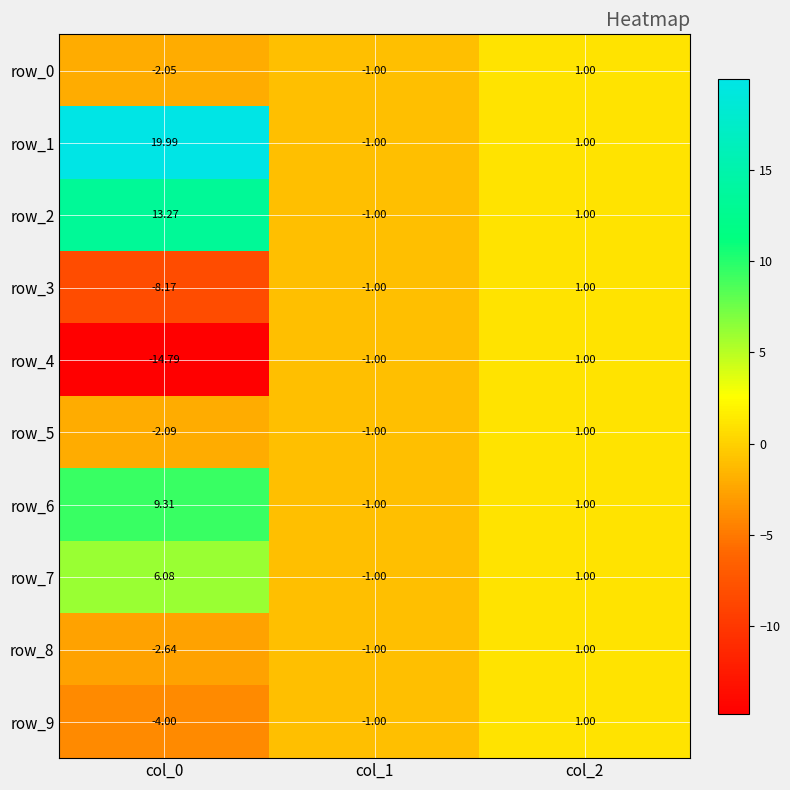

Is the value of row_0 at col_0 greater than the value of row_3 at col_1?

No